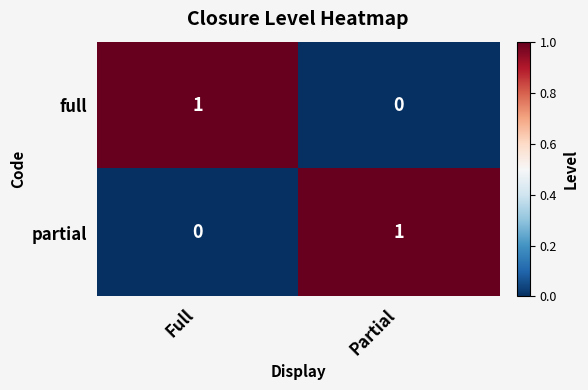

The full series shows -1 at Partial. True or false?

False